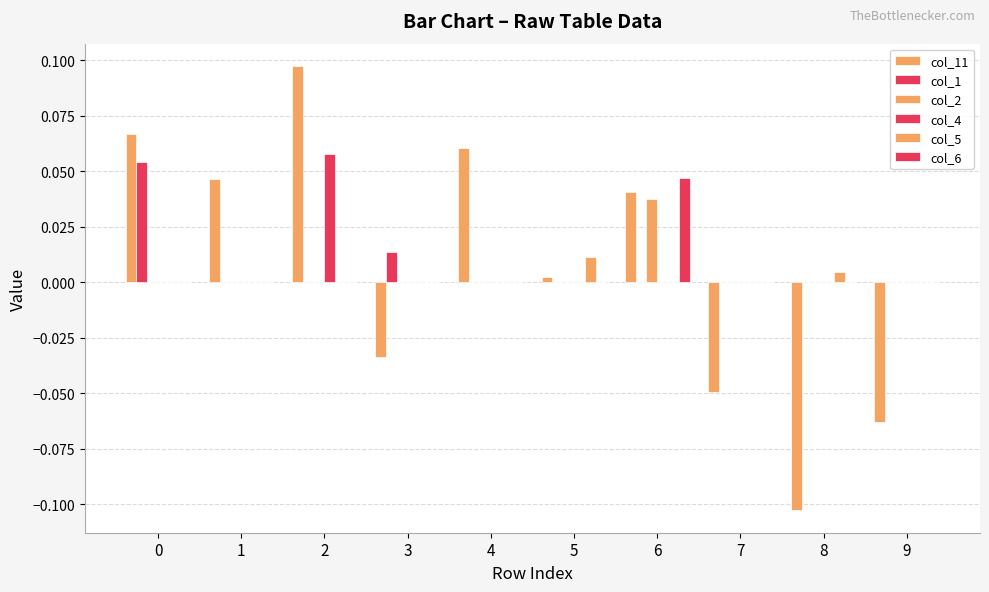

Reading left to right, extract all data points from this chart.

col_11: 0=0.1	1=0.0	2=0.1	3=-0.0	4=0.1	5=0.0	6=0.0	7=-0.0	8=-0.1	9=-0.1
col_1: 0=0.1	1=0.0	2=0.0	3=0.0	4=0.0	5=0.0	6=0.0	7=0.0	8=0.0	9=0.0
col_2: 0=0.0	1=0.0	2=0.0	3=0.0	4=0.0	5=0.0	6=0.0	7=0.0	8=0.0	9=0.0
col_4: 0=0.0	1=0.0	2=0.1	3=0.0	4=0.0	5=0.0	6=0.0	7=0.0	8=0.0	9=0.0
col_5: 0=0.0	1=0.0	2=0.0	3=0.0	4=0.0	5=0.0	6=0.0	7=0.0	8=0.0	9=0.0
col_6: 0=0.0	1=0.0	2=0.0	3=0.0	4=0.0	5=0.0	6=0.0	7=0.0	8=0.0	9=0.0